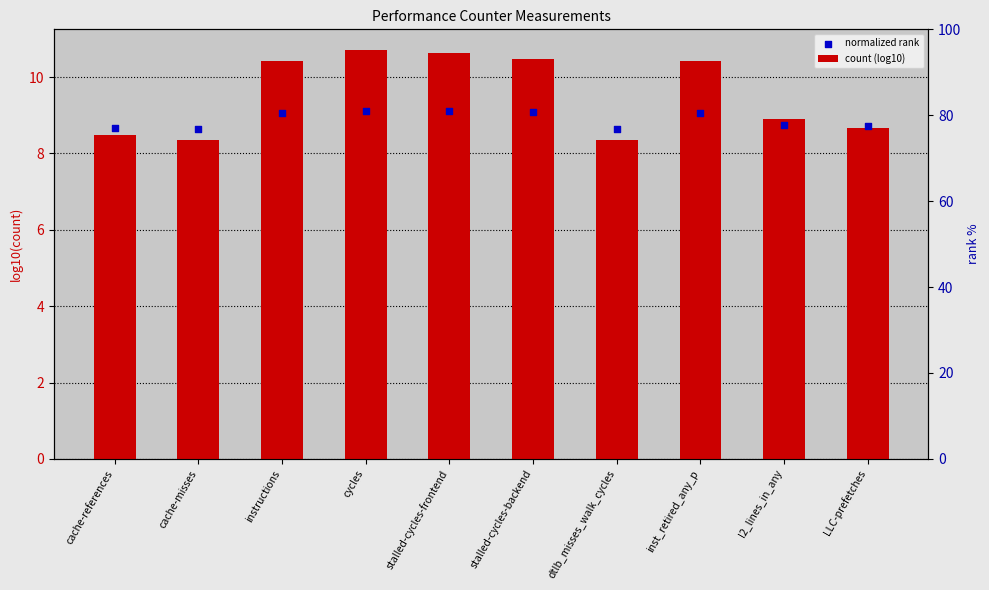

Which series contains the highest Y value?

count (log10)